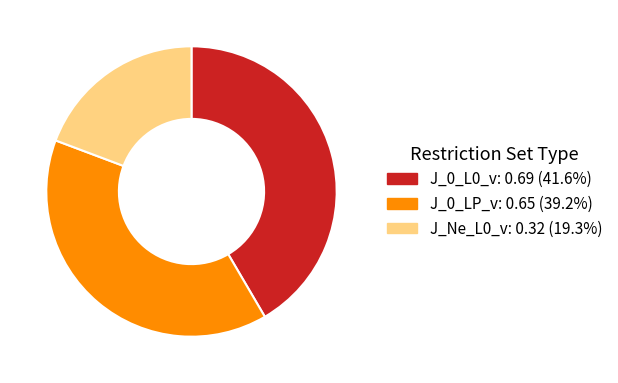

Rank the categories by value from highest to lowest.

J_0_L0_v, J_0_LP_v, J_Ne_L0_v